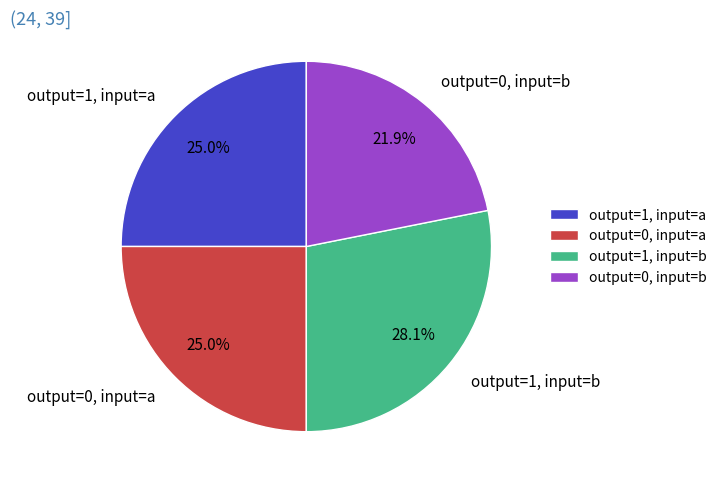

Between output=1, input=b and output=0, input=b, which is larger?

output=1, input=b